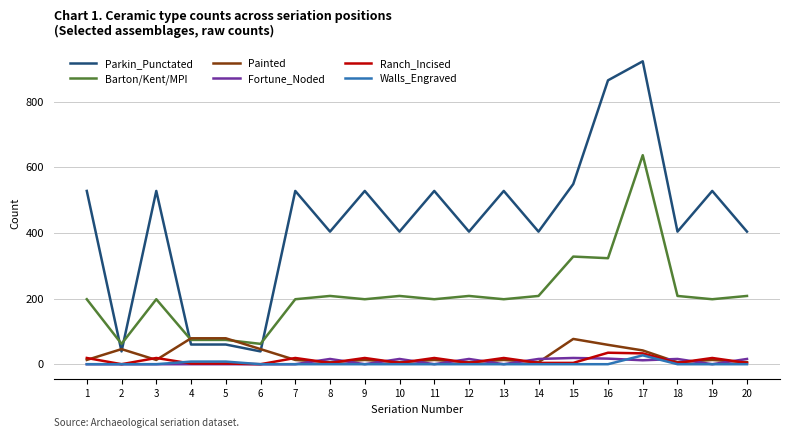

Where is the first local minimum for Parkin_Punctated?

2